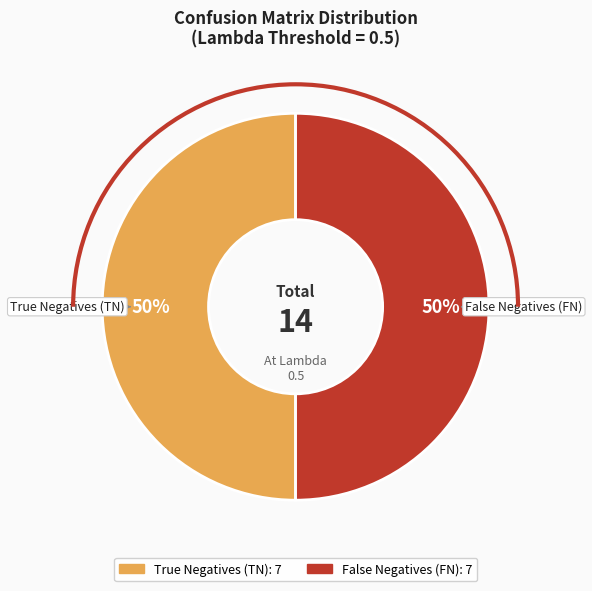

To the nearest percent, what is the average slice percentage?

50%